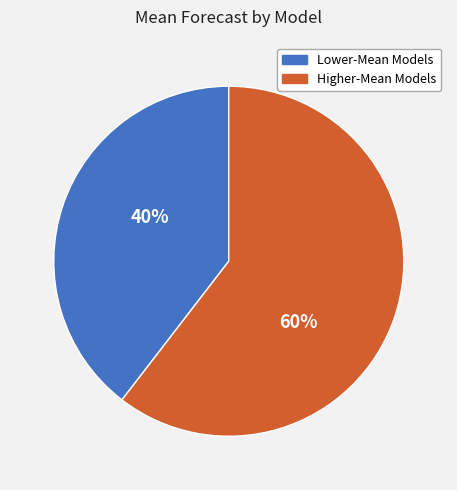

To the nearest percent, what is the average slice percentage?

50%